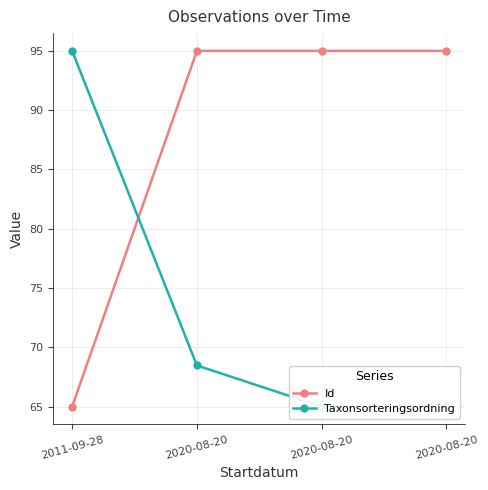

At 2020-08-20, list the series in order from largest to smallest.

Id, Taxonsorteringsordning